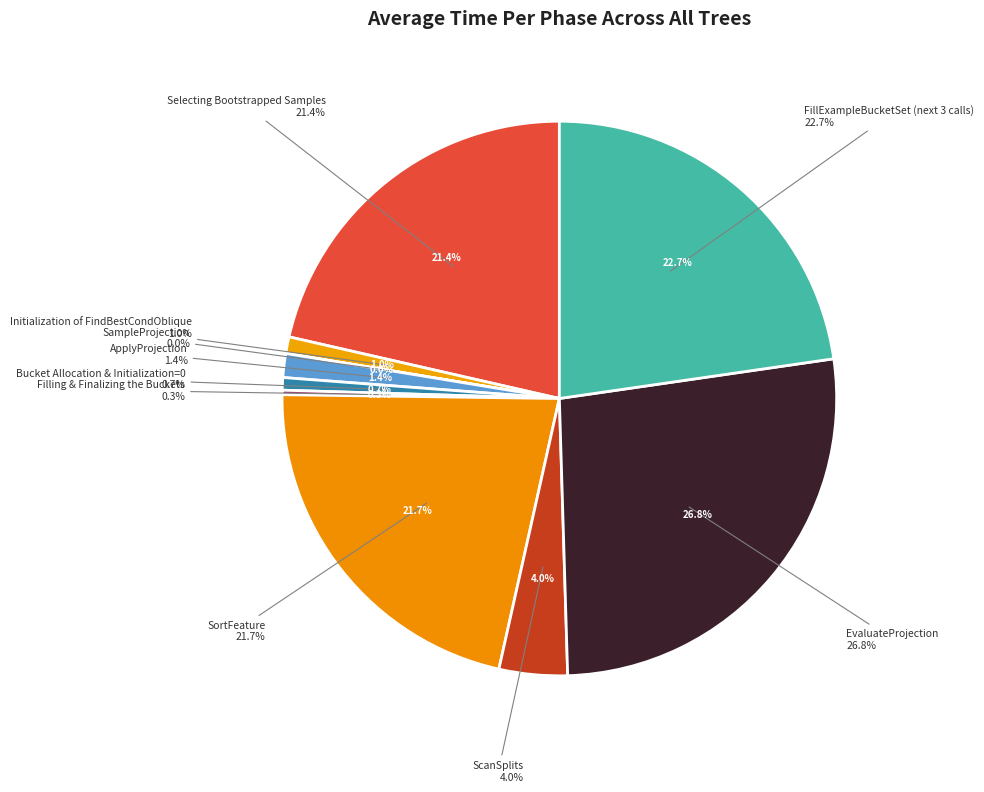

How much of the chart is everything except Selecting Bootstrapped Samples?

78.6%